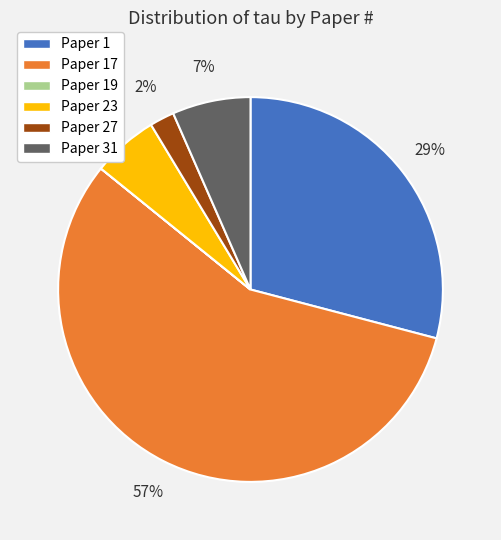

Is the sum of Paper 27 and Paper 23 greater than half?

No